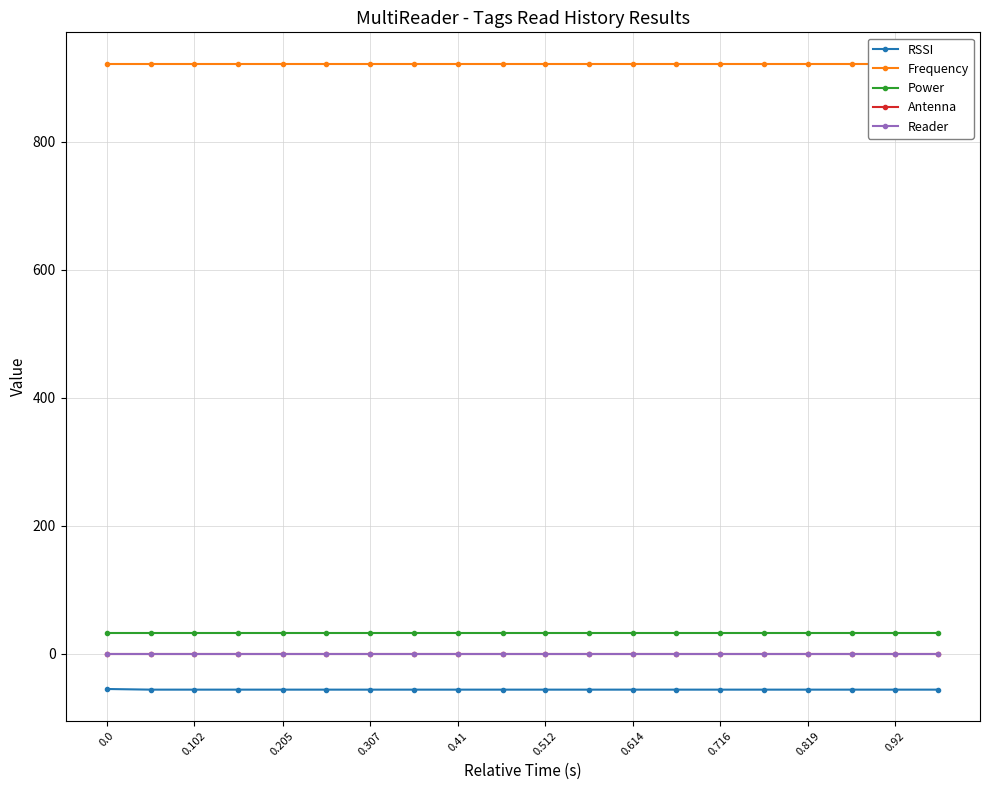

How many values in the RSSI series exceed -56?

1